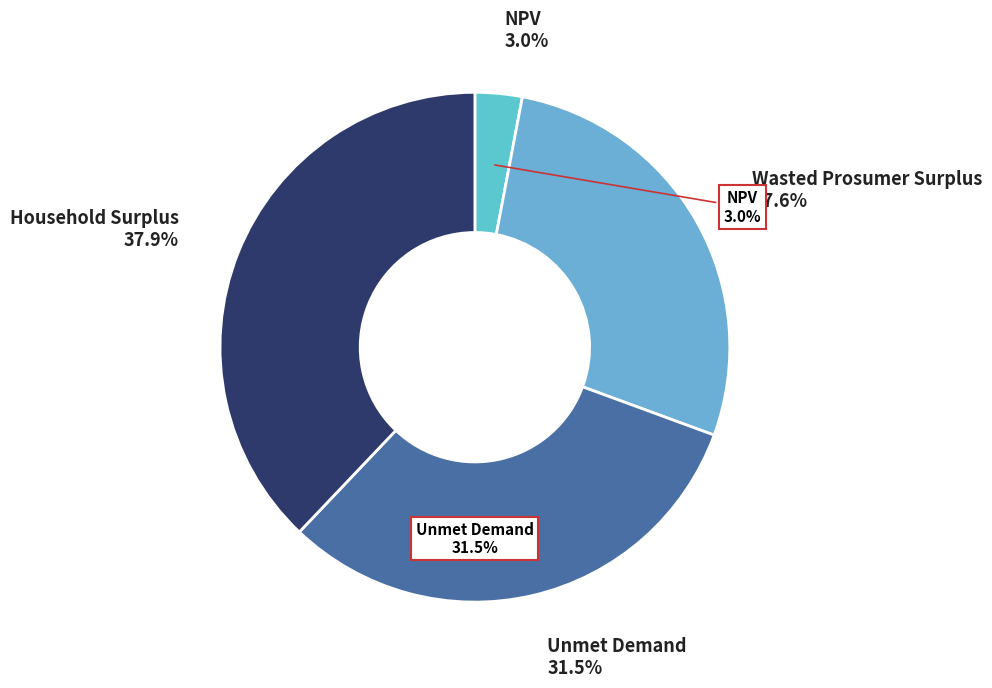

What percentage do Household Surplus and Unmet Demand together represent?

69.4%